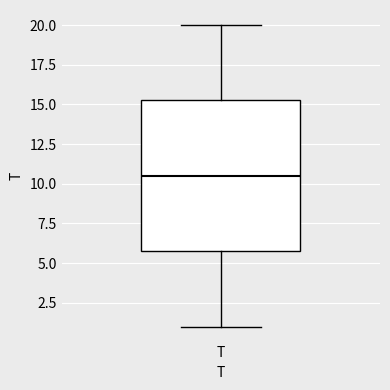

Transcribe this box plot: give where the median line is, the range the box spans, and where the two whiskers end, as read against the y-axis. The values are not printed on the chart, so give them approximately, as read against the axis.

median 10.5, box 6.0 to 15.5, whiskers 1.0 to 20.0